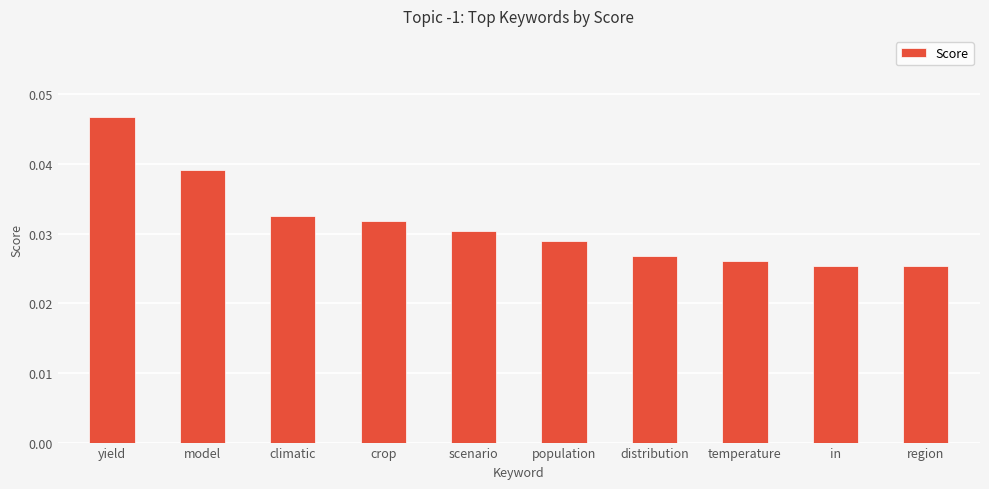

Which category has the highest value across all series?

yield